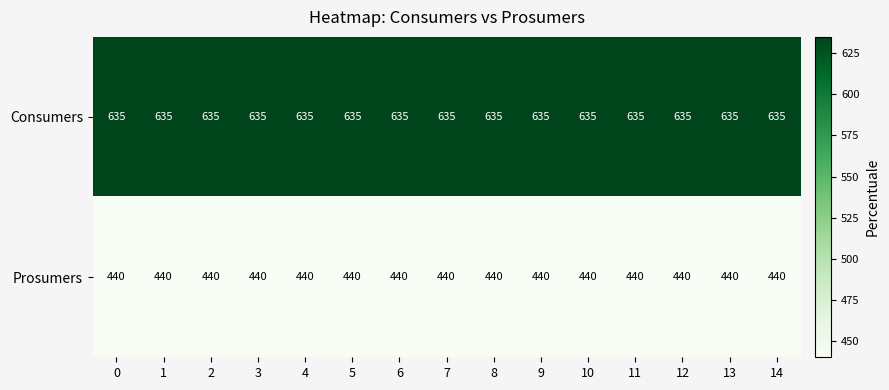

At 10, list the series in order from smallest to largest.

Prosumers, Consumers